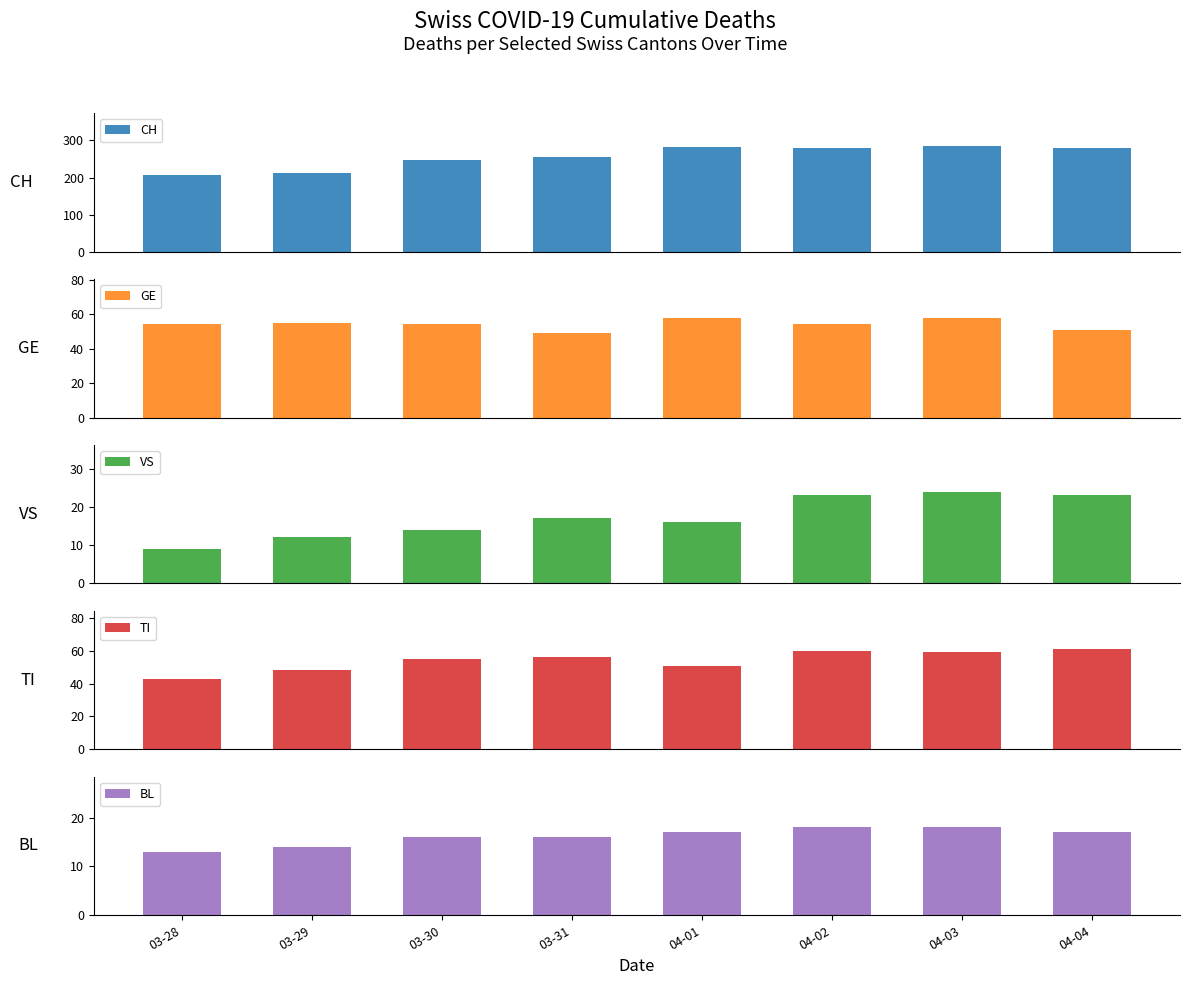

The value of BL at 03-31 is 16. True or false?

True